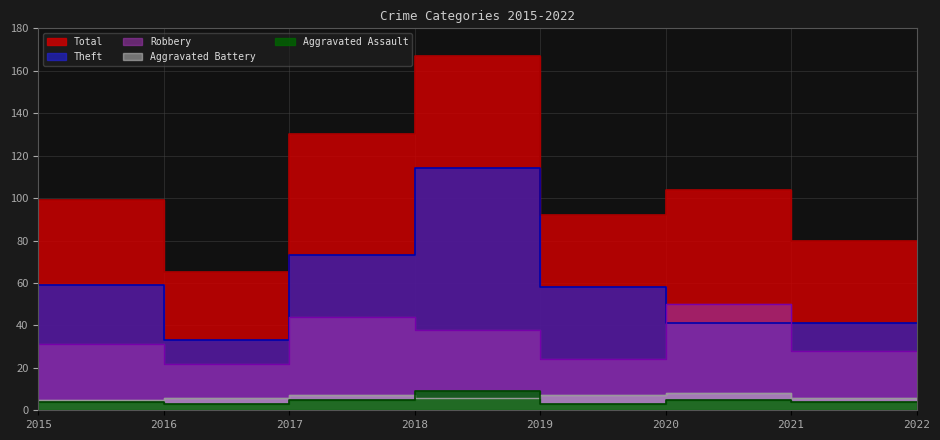

True or false: Aggravated Battery and Robbery cross at least once.

False